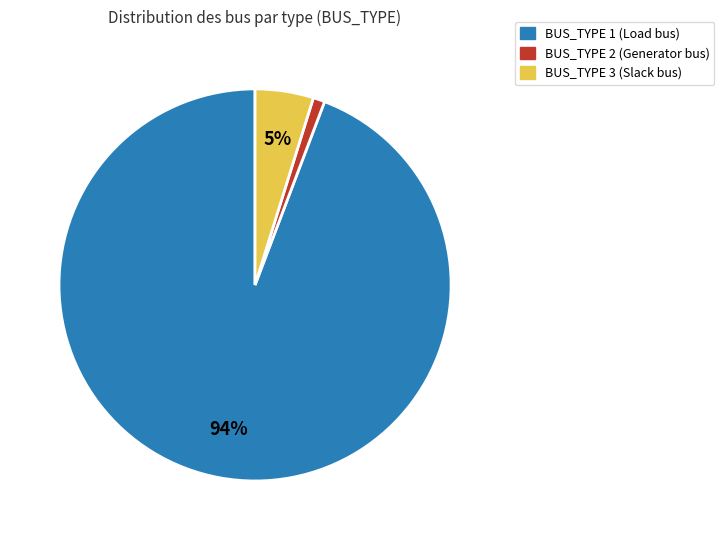

Which has a higher value, BUS_TYPE 2 (Generator bus) or BUS_TYPE 1 (Load bus)?

BUS_TYPE 1 (Load bus)